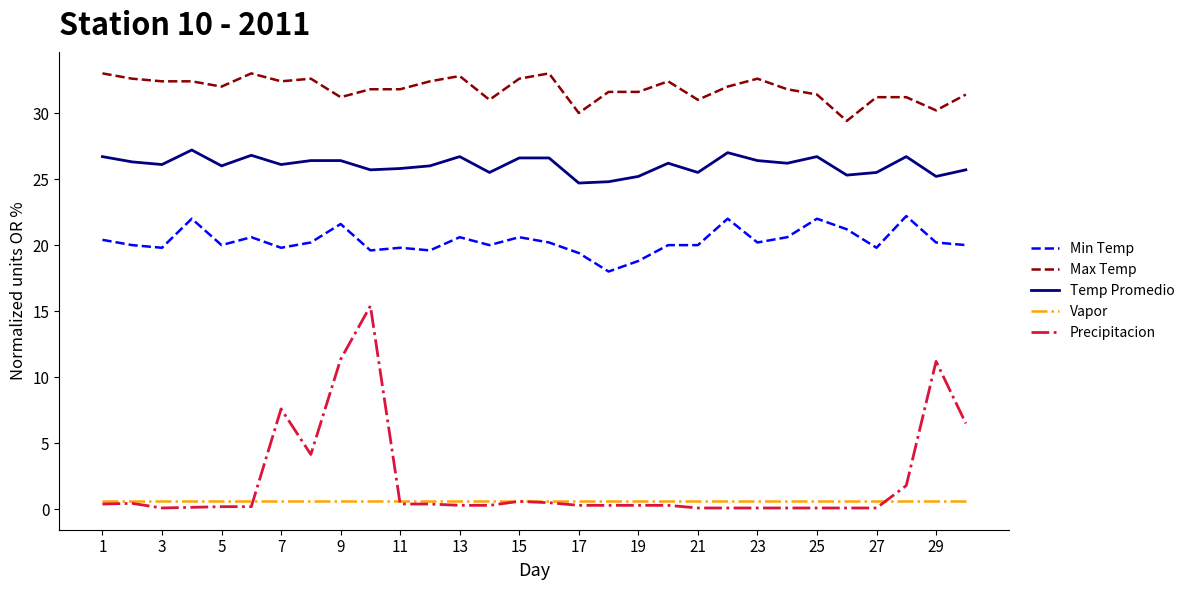

Is this an area chart (filled region under the line)?

No